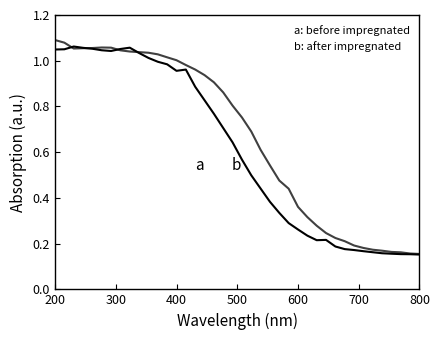

In b: after impregnated, how many points are lower than both neighbors (excluding endpoints)?

1